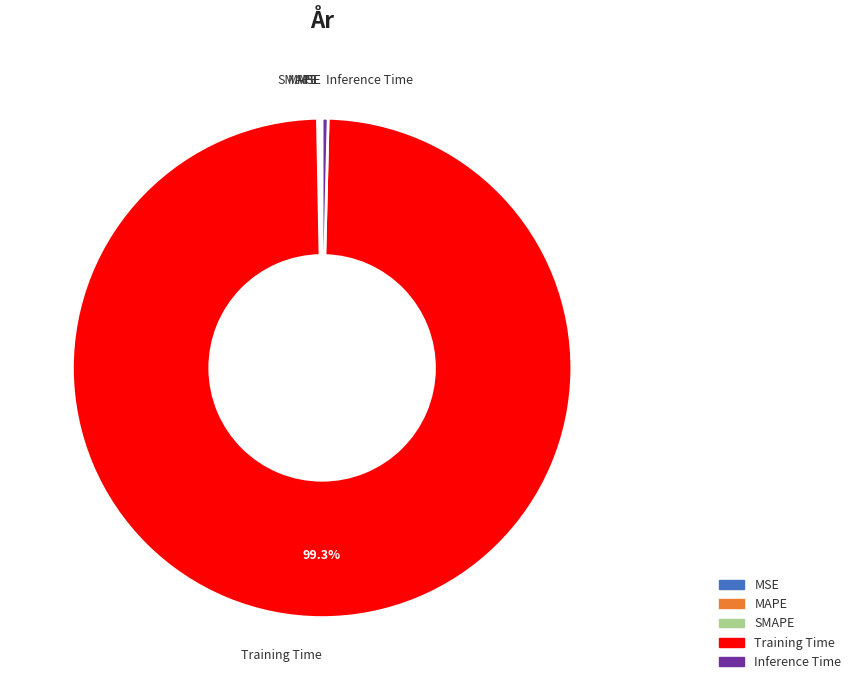

Which category has the biggest portion of the pie?

Training Time